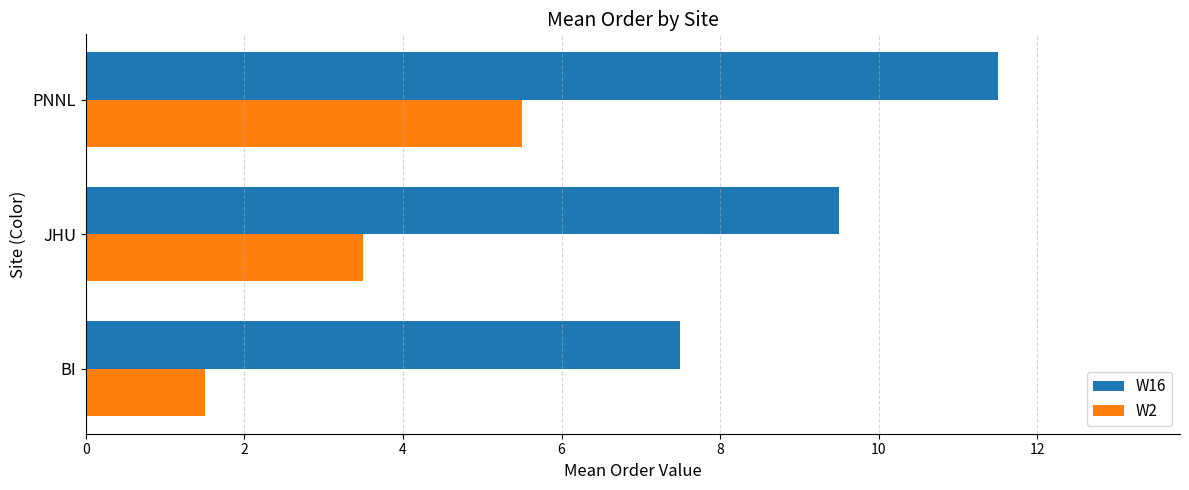

At which label is W16 closest to 9?

JHU